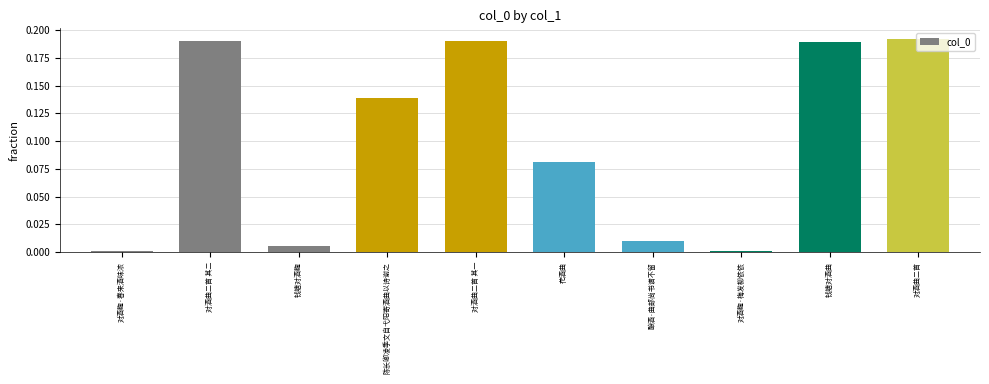

What is the sum of all values?

1.0